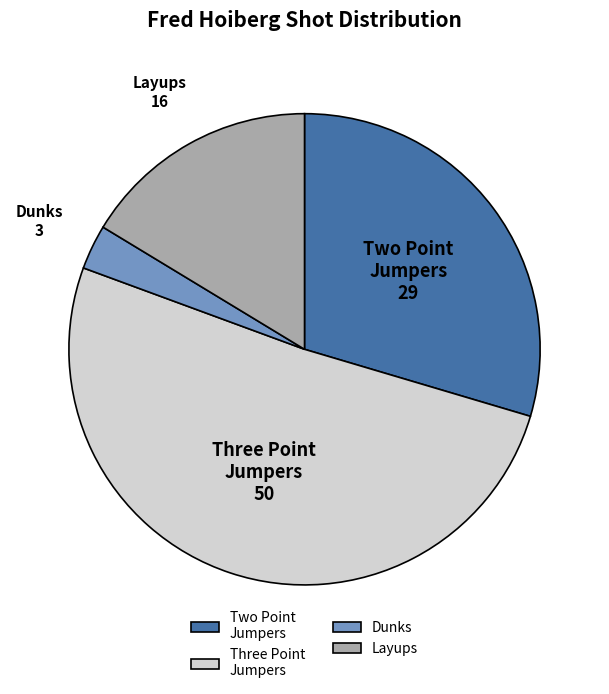

Which slice represents more than half of the pie?

Three Point Jumpers